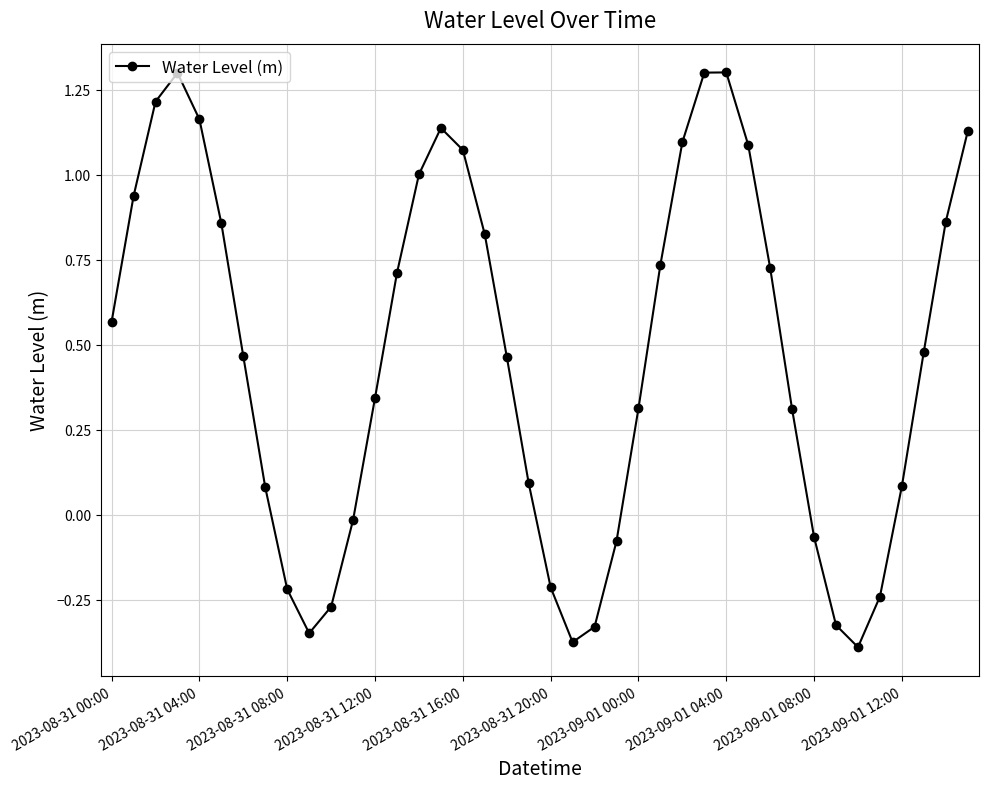

What is the sum of all values?

18.8